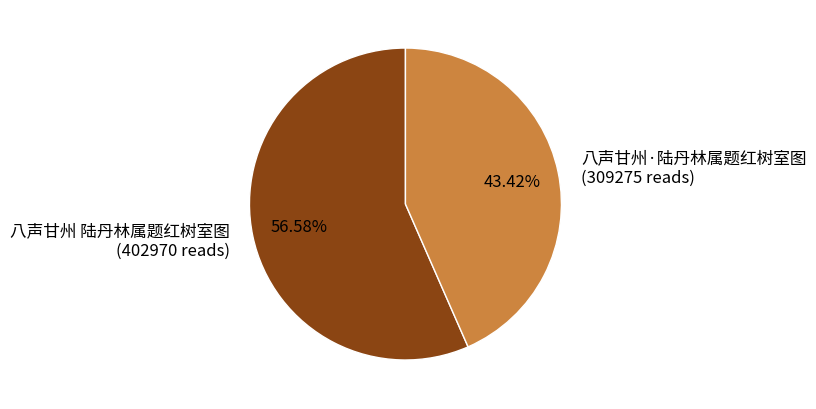

What is the majority slice?

八声甘州 陆丹林属题红树室图